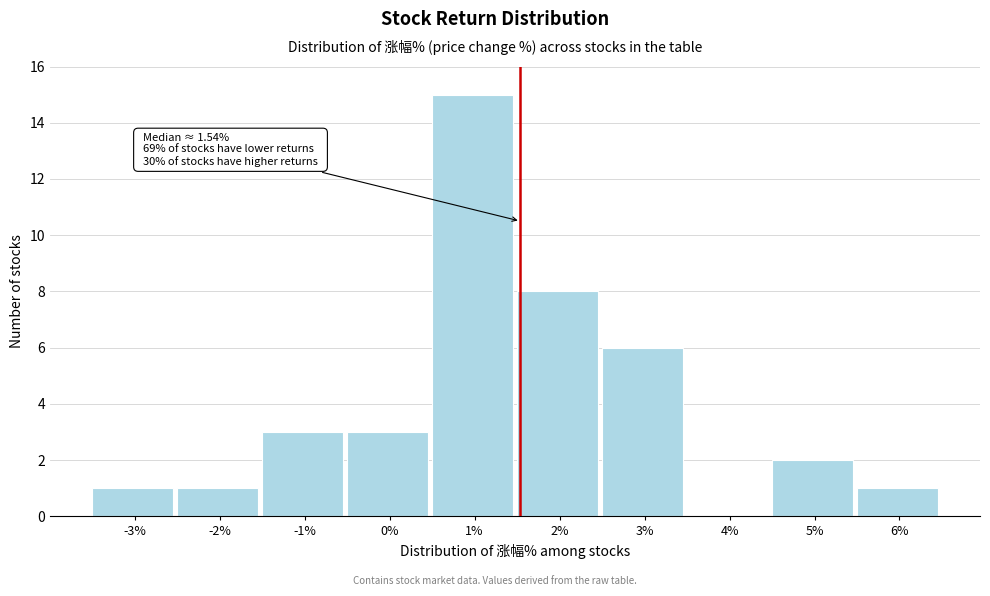

Which range on the x-axis has the tallest bar?

0.5 to 1.5